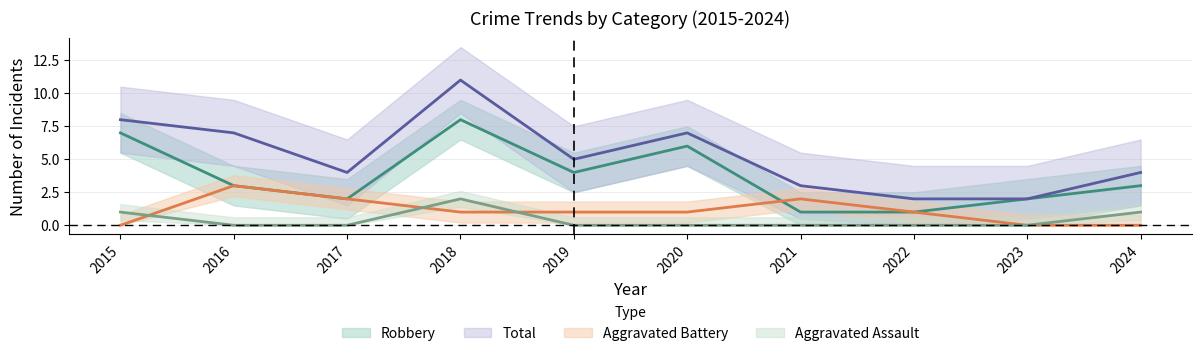

How many lines are shown in the chart?

4